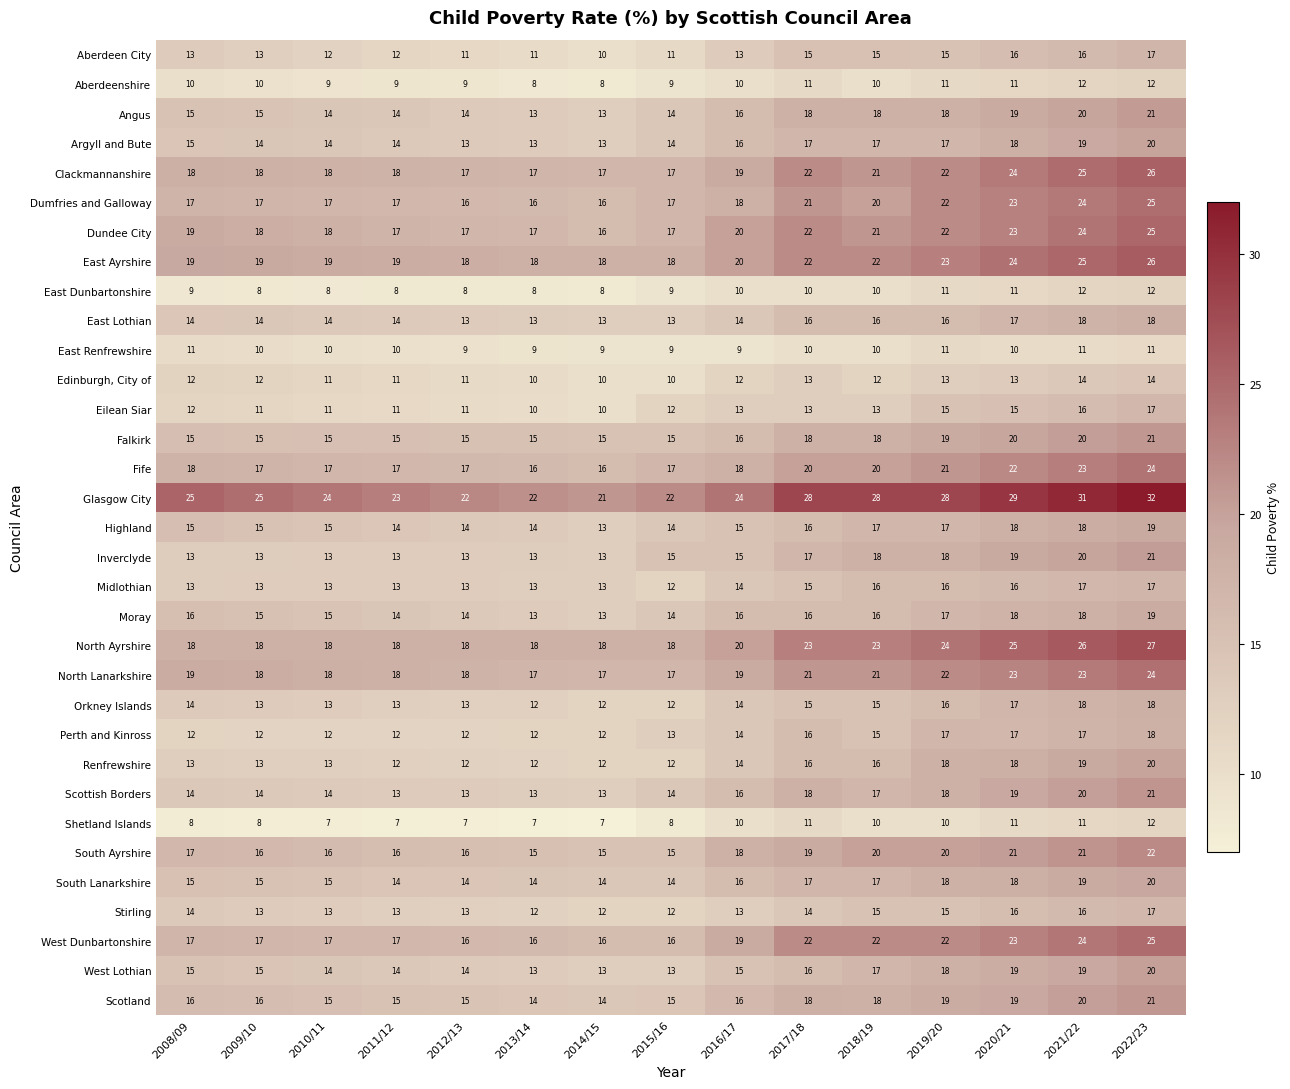

Which series has the largest range (max minus min)?

Glasgow City